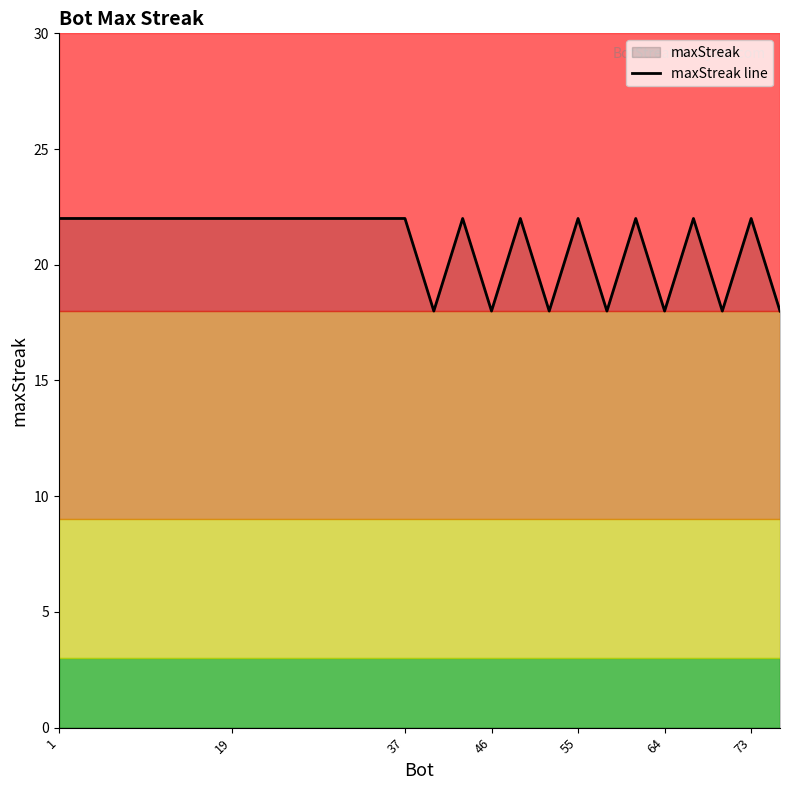

What is the maximum value shown in the chart?

22